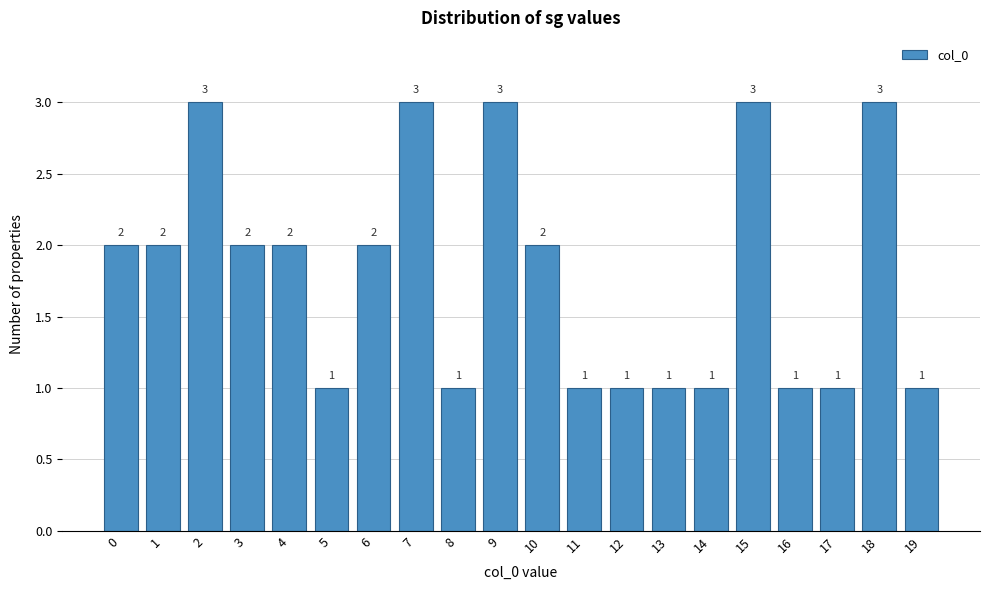

Reading left to right, list all the values displayed in this chart.

2	2	3	2	2	1	2	3	1	3	2	1	1	1	1	3	1	1	3	1